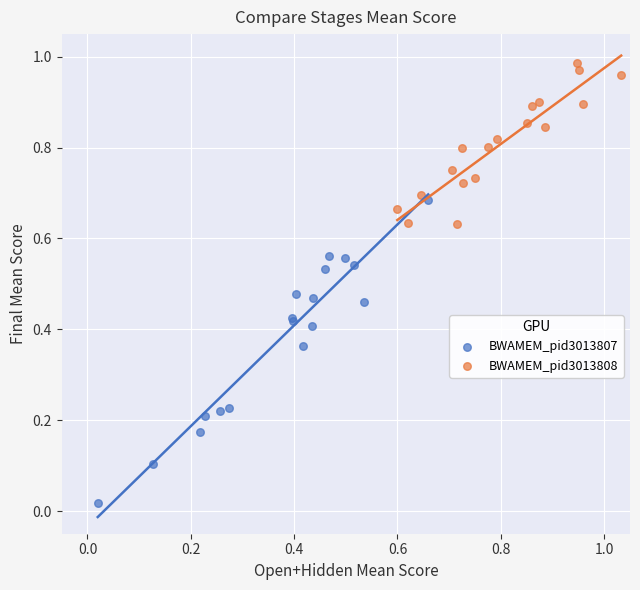

What are all the series names shown in the legend?

BWAMEM_pid3013807, BWAMEM_pid3013808